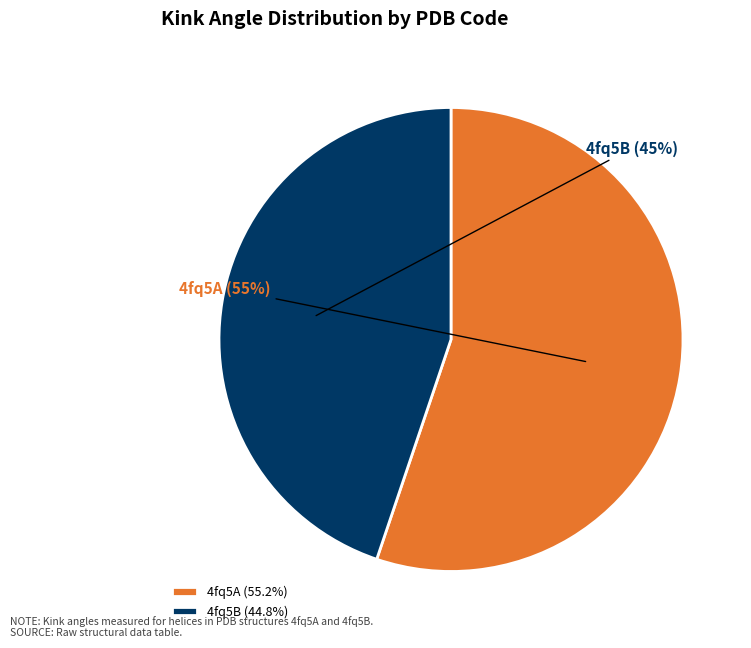

How many segments does this pie chart have?

2